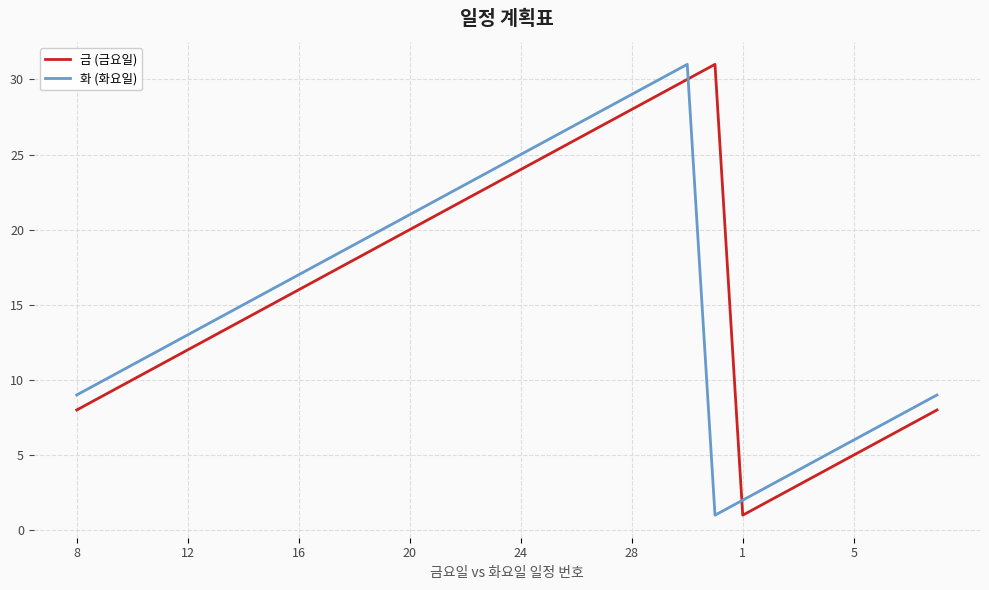

Which series ends up on top after the final intersection of 금 (금요일) and 화 (화요일)?

화 (화요일)